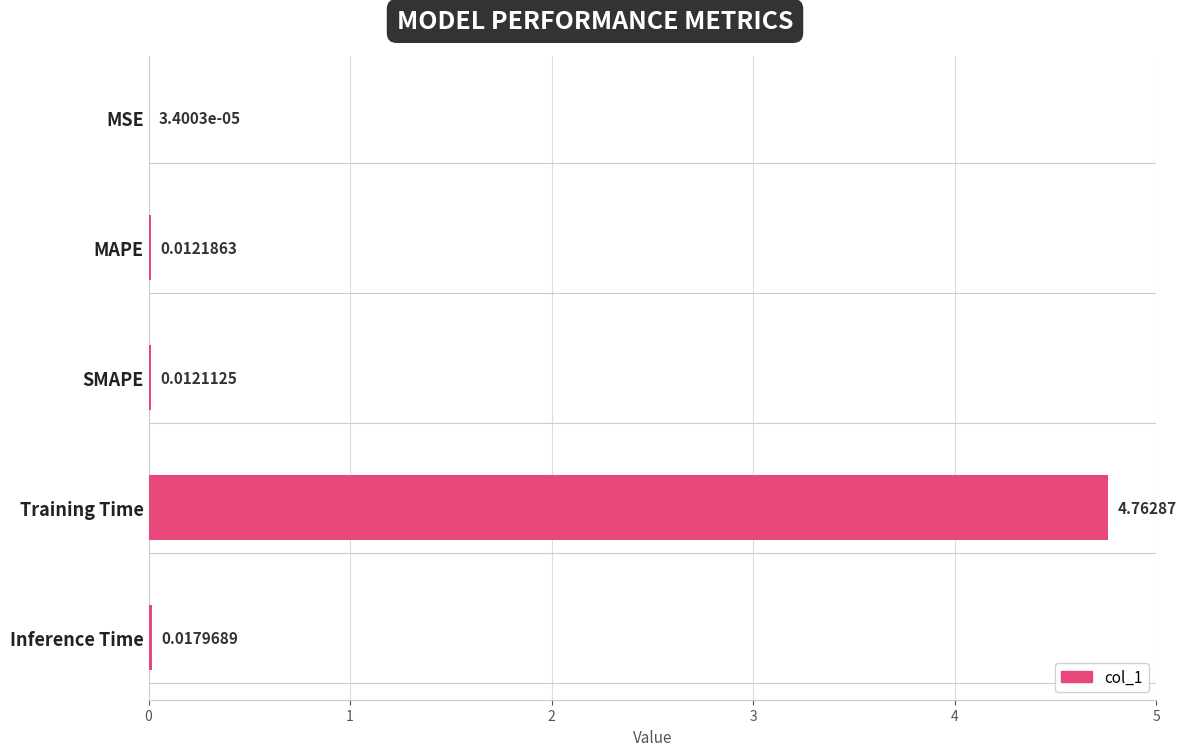

What is the change in value from Training Time to MSE?

-4.8